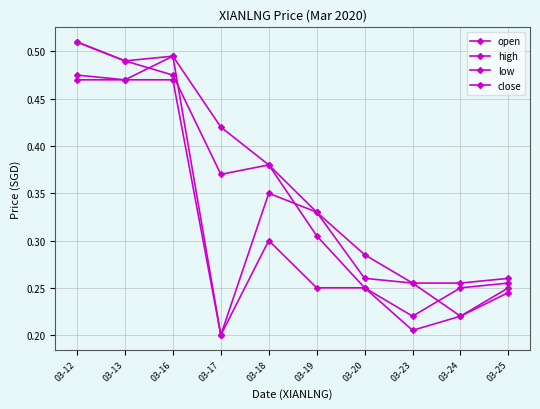

What is the value of the close point at the 3rd from the left?

0.5